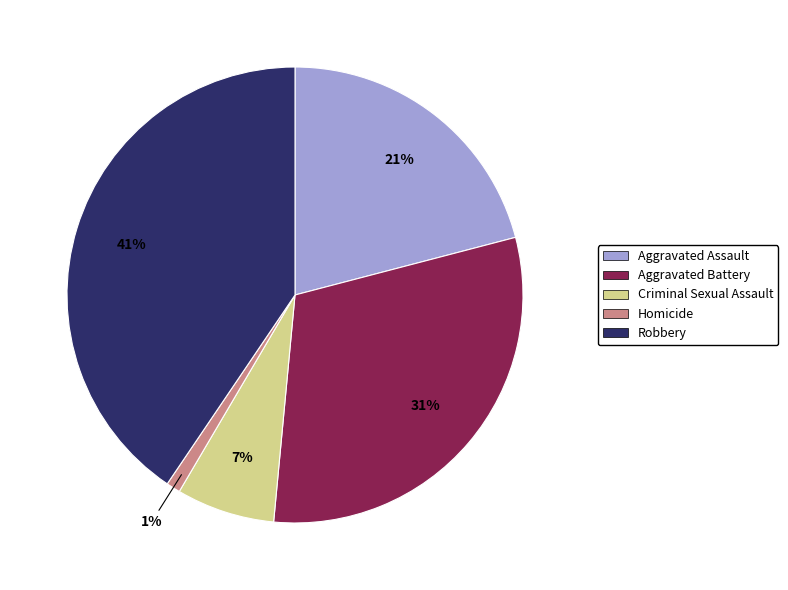

To the nearest percent, what portion does Aggravated Assault represent?

21%